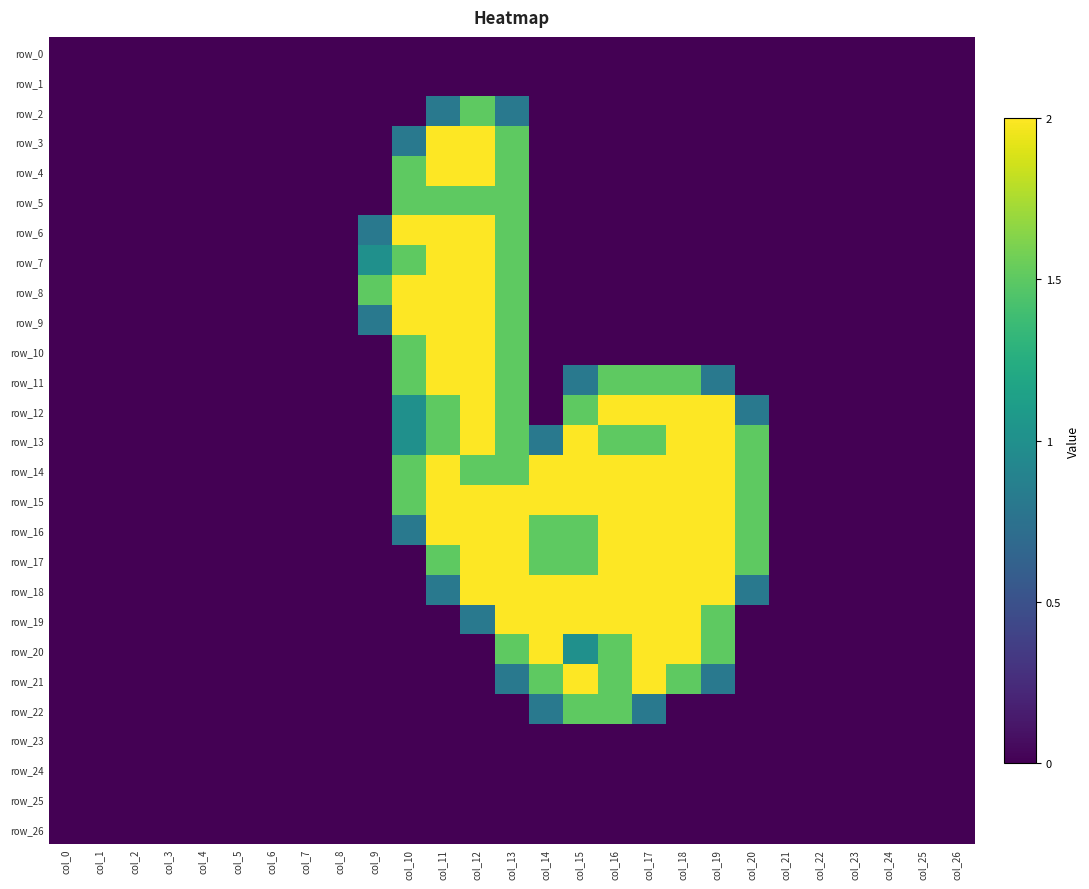

What is the sum of all row_3 values?

6.3